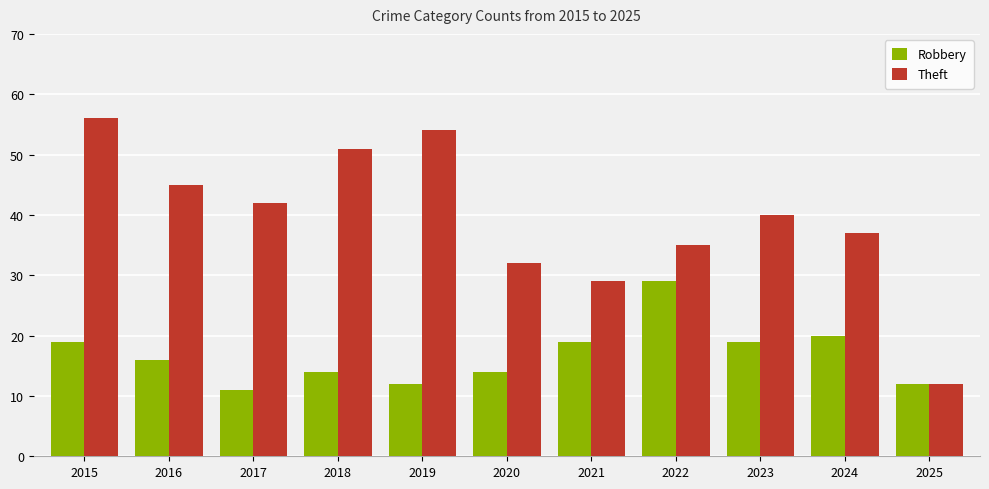

Is it true that Theft equals 19 at 2025?

False